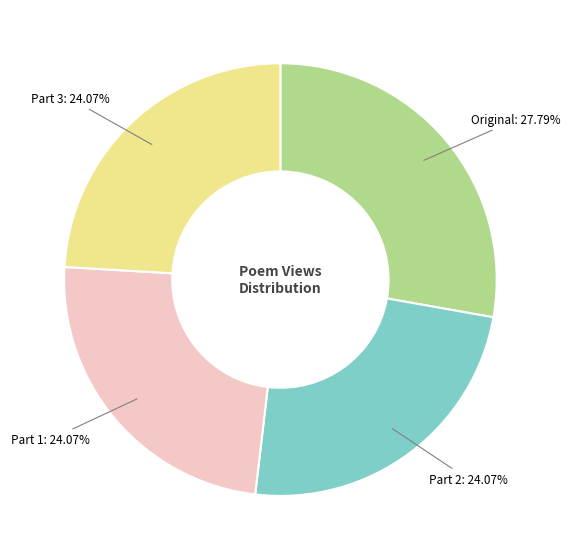

Do Part 2 and Part 1 together represent more than half of the pie?

No